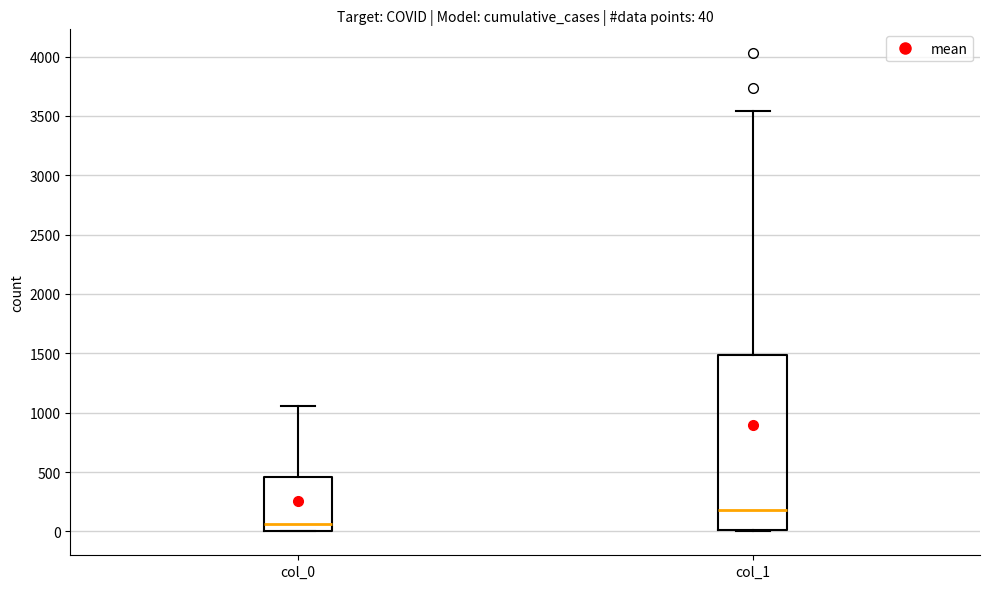

Which box is the tallest, from its lower edge to its upper edge?

col_1